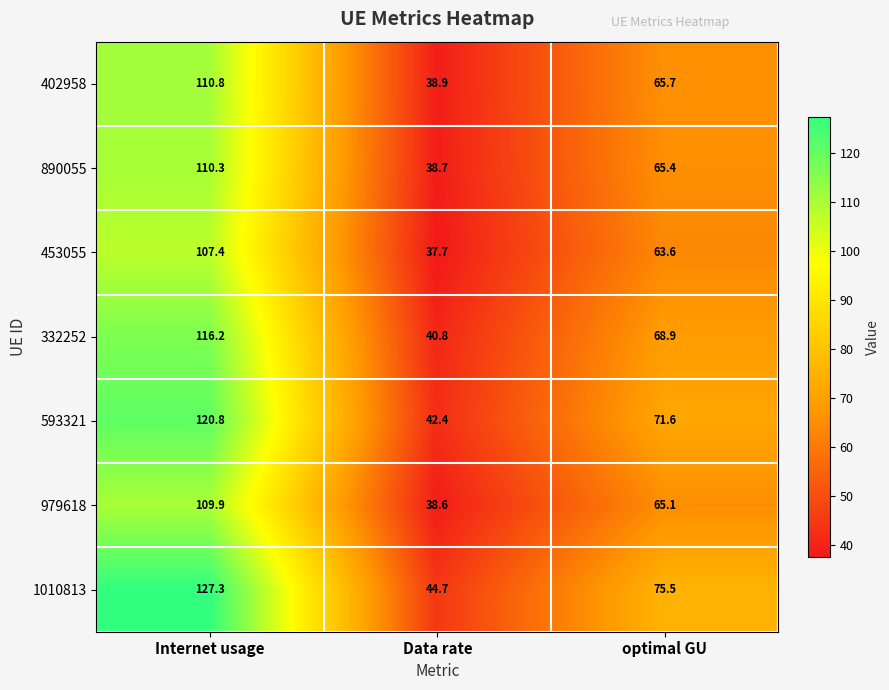

Is it true that 332252 equals 40.8 at Data rate?

True